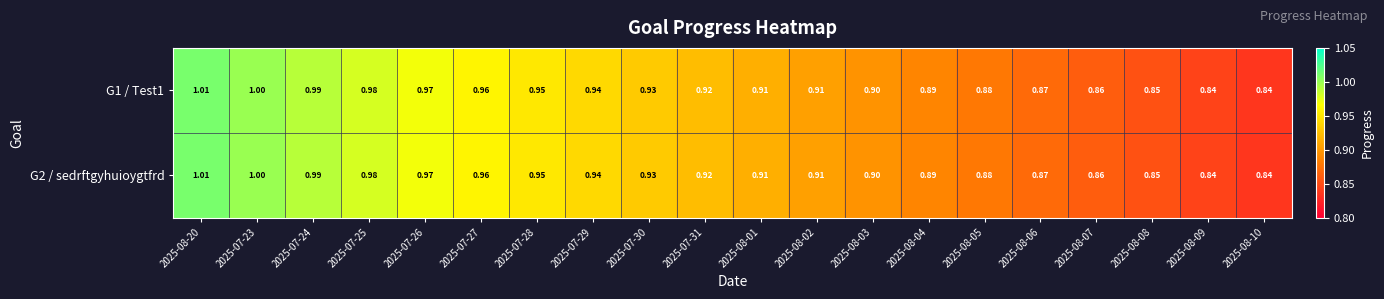

At 2025-07-29, list the series in order from smallest to largest.

G1 / Test1, G2 / sedrftgyhuioygtfrd